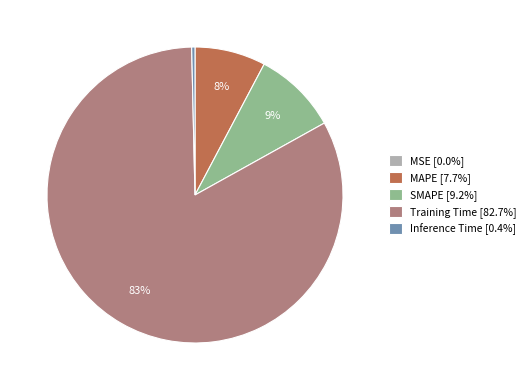

What percentage is the Training Time slice, to the nearest percent?

83%